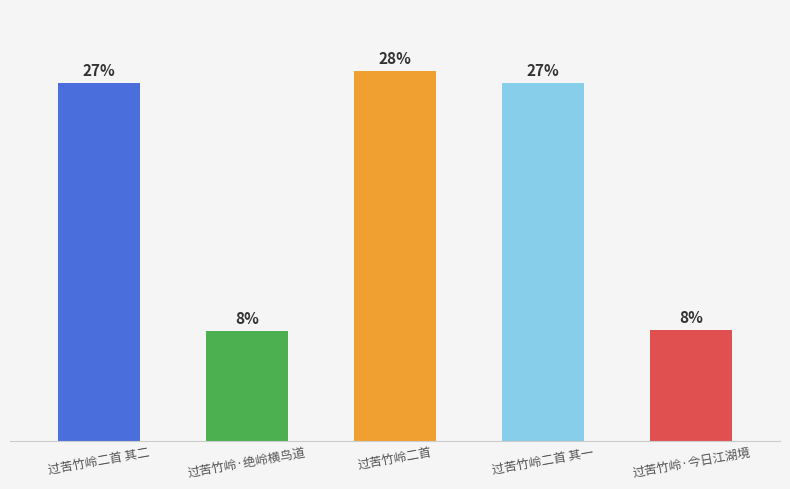

Does the chart contain any negative values?

No